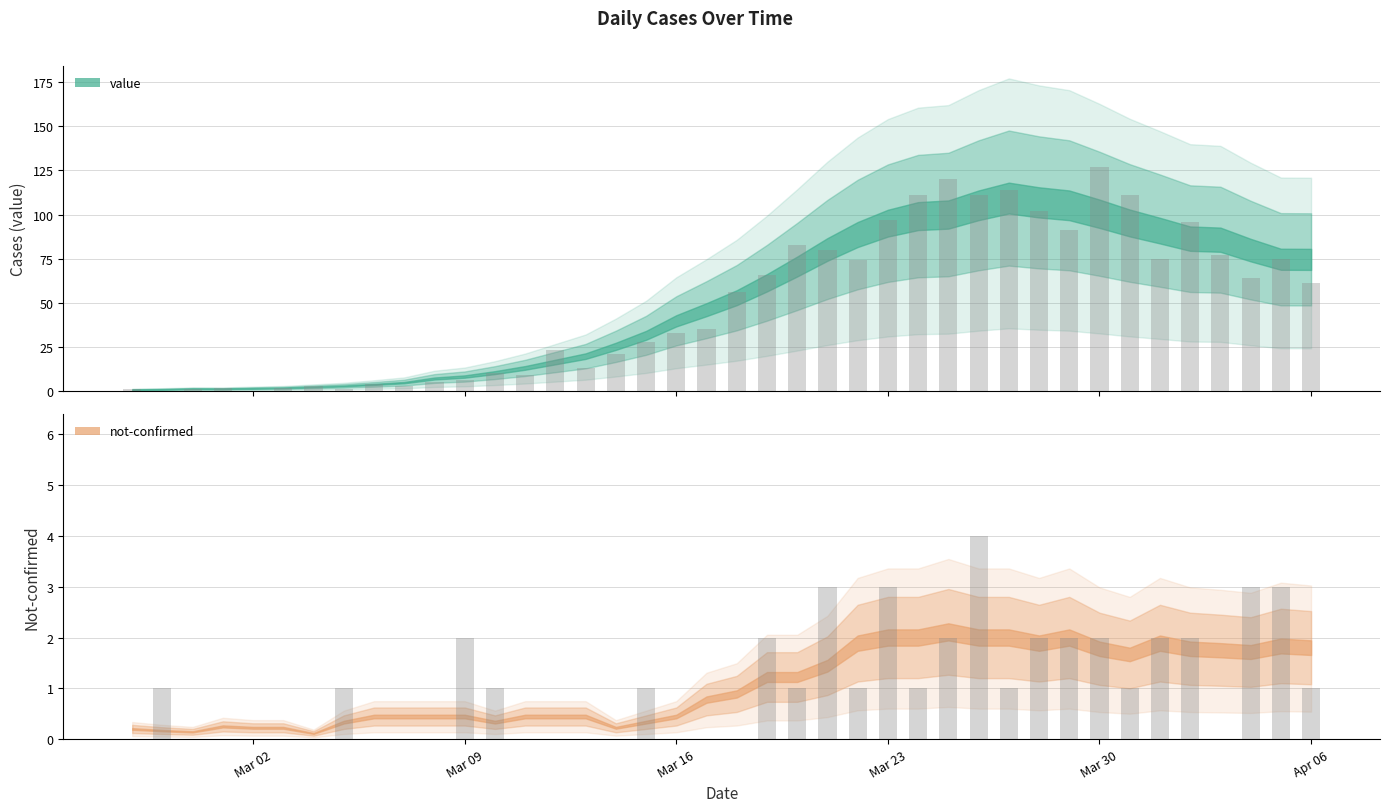

At how many categories does at least one series exceed 12?

26